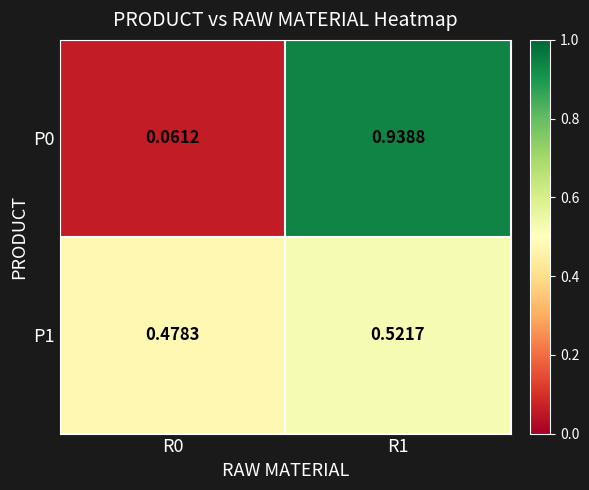

Is the value of P1 at R0 greater than the value of P0 at R1?

No